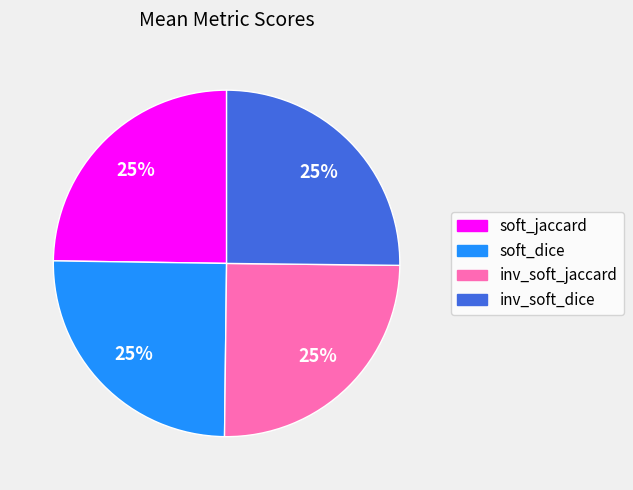

To the nearest percent, what is the average slice percentage?

25%